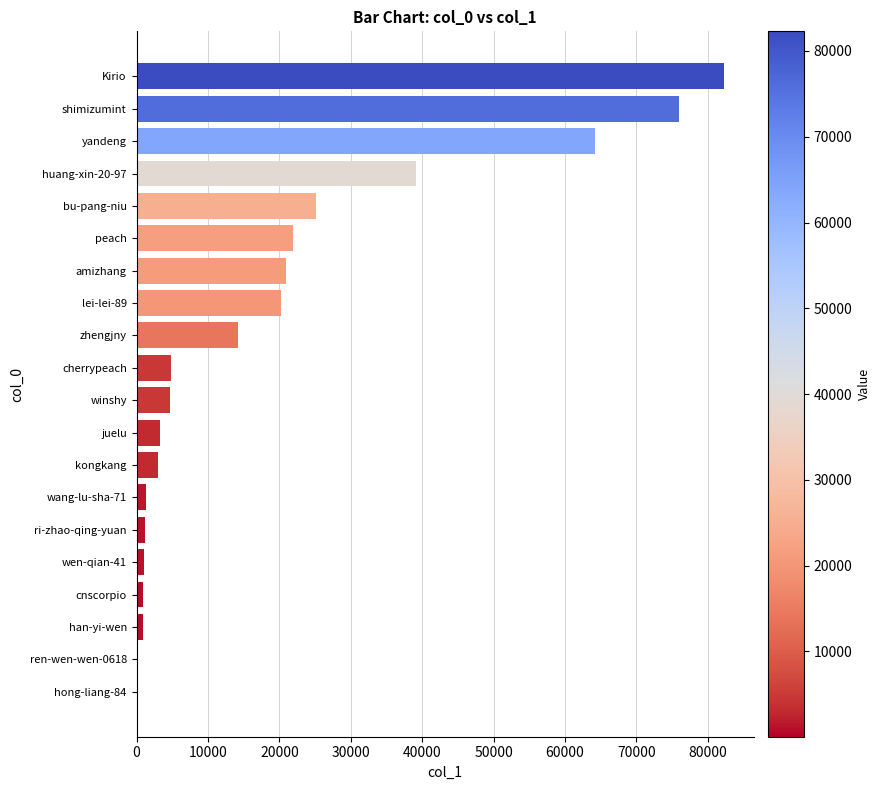

Are the bars horizontal?

Yes